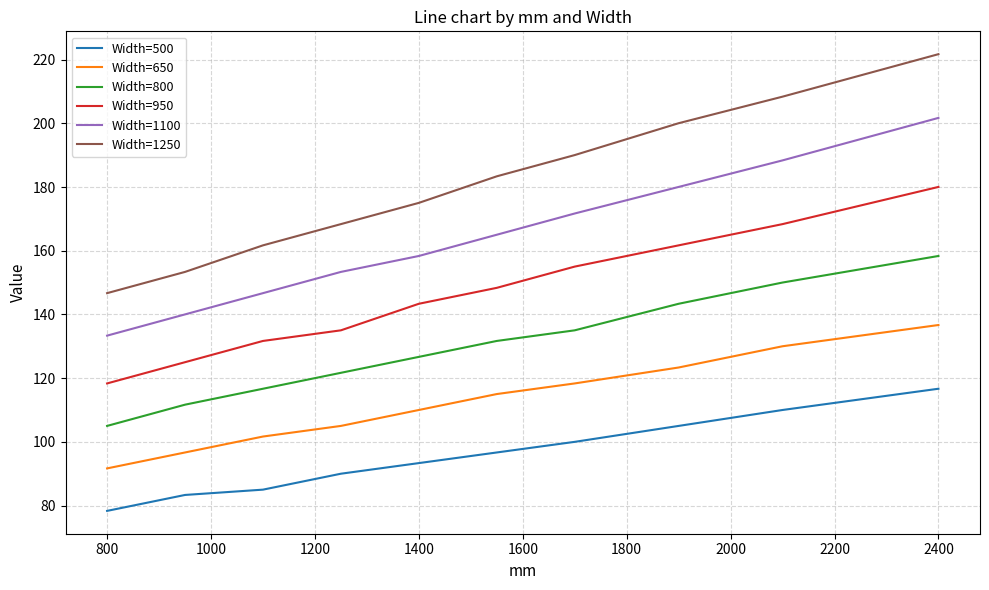

How many categories are shown in the chart?

10